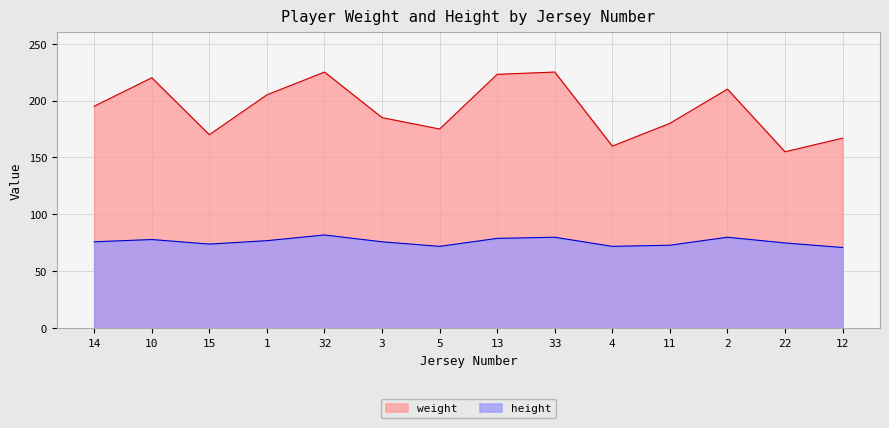

The weight series shows 167 at 12. True or false?

True